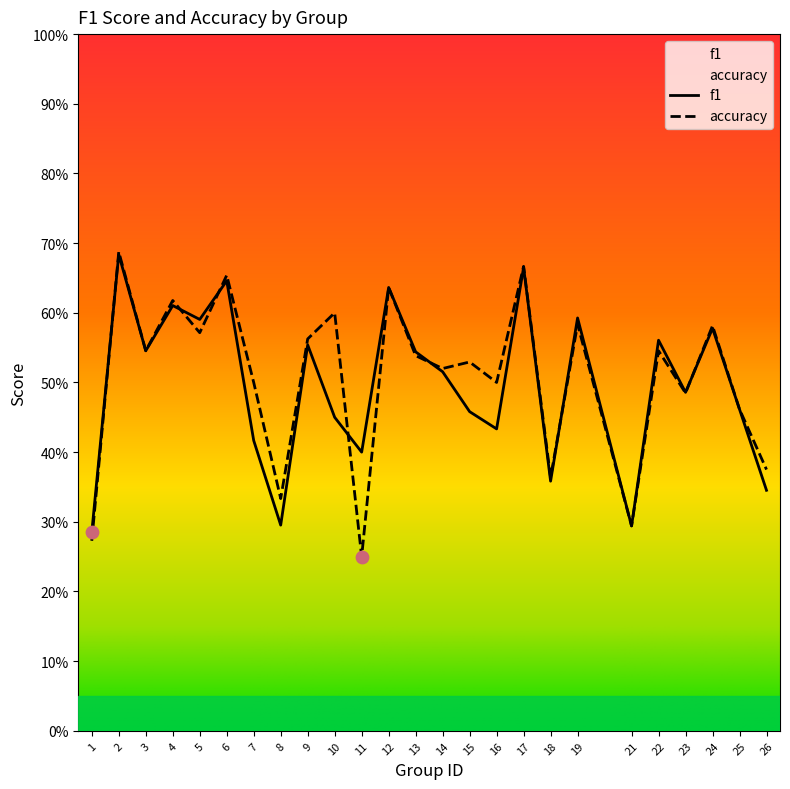

What is the total value across all series at 2?

1.4